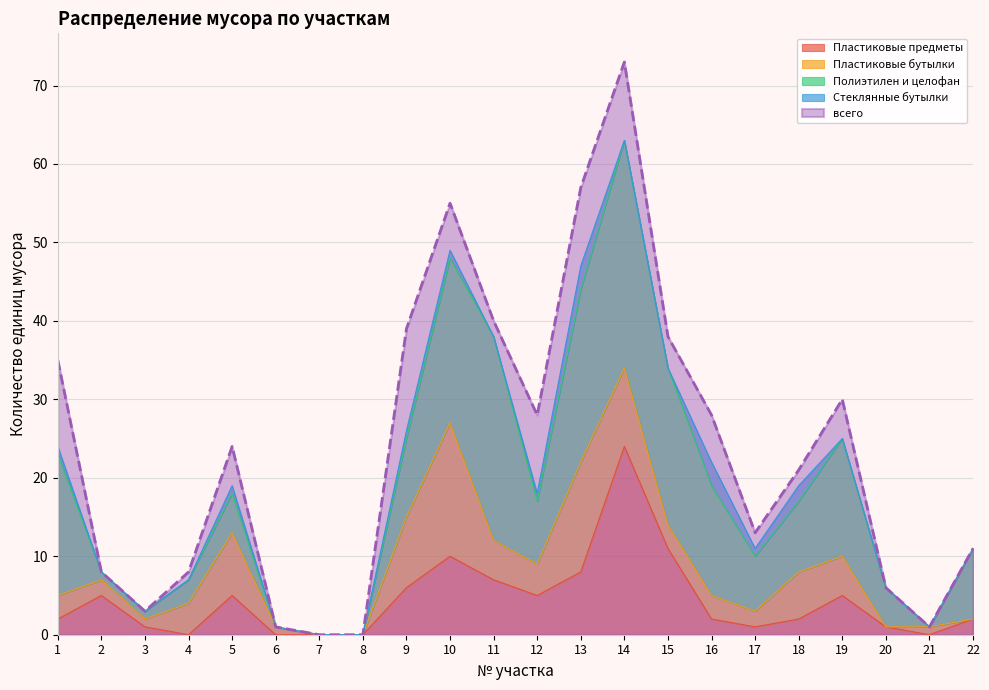

At how many categories does at least one series exceed 16?

12